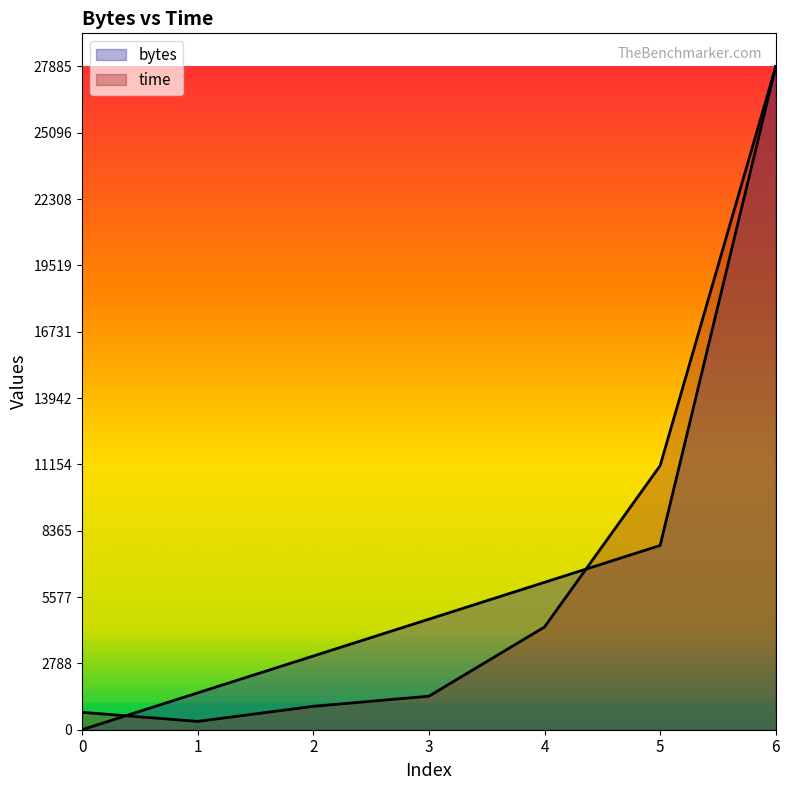

The time series shows 731.7 at 0. True or false?

True